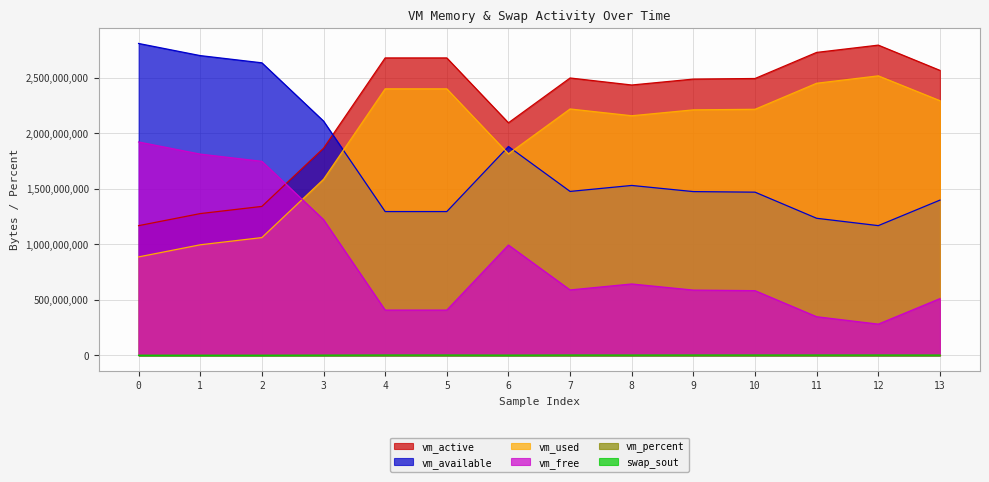

True or false: vm_free and vm_active intersect in this chart.

True